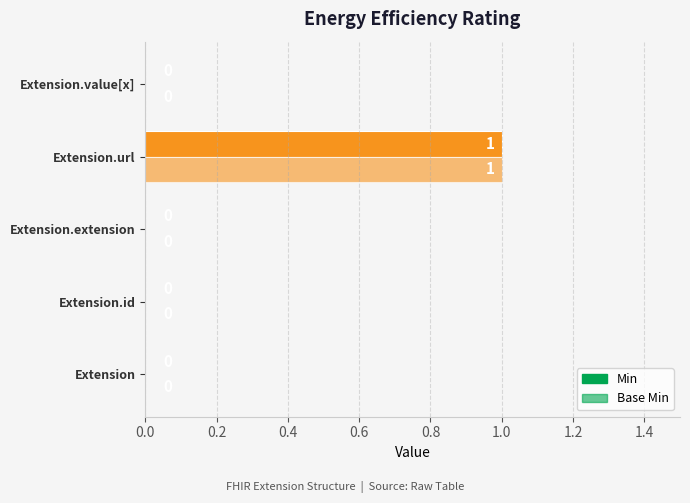

How many positive values does the Min series have?

1